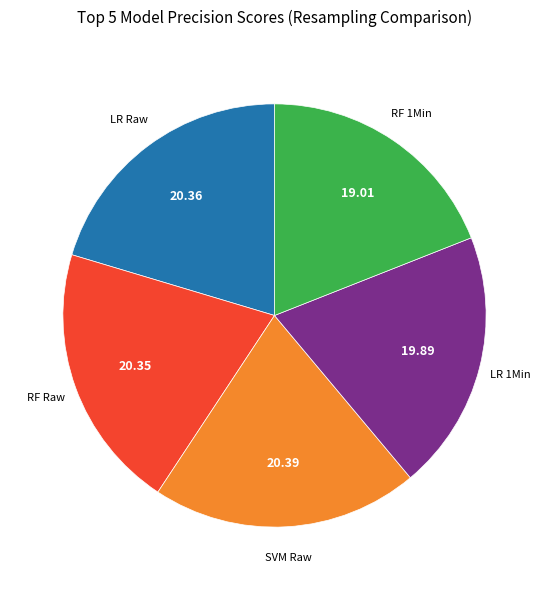

Combined, do RF 1Min and RF Raw account for over 50%?

No